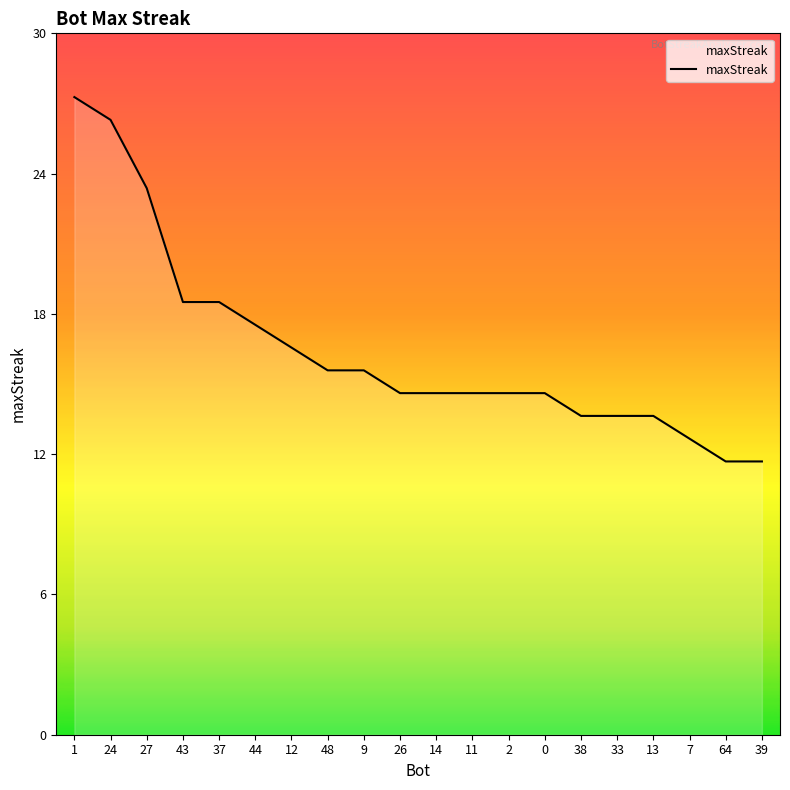

Where is the data nearest to the value 20?

43